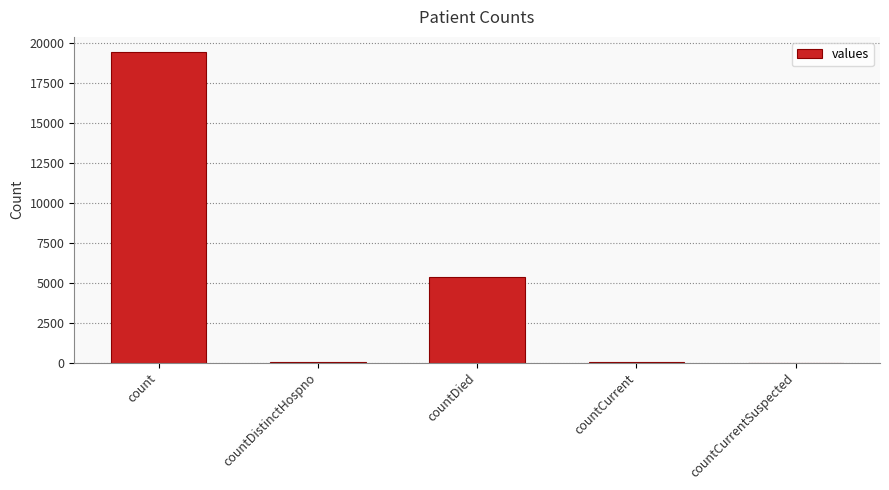

What value does the data have at countDistinctHospno, to the nearest 50?

50